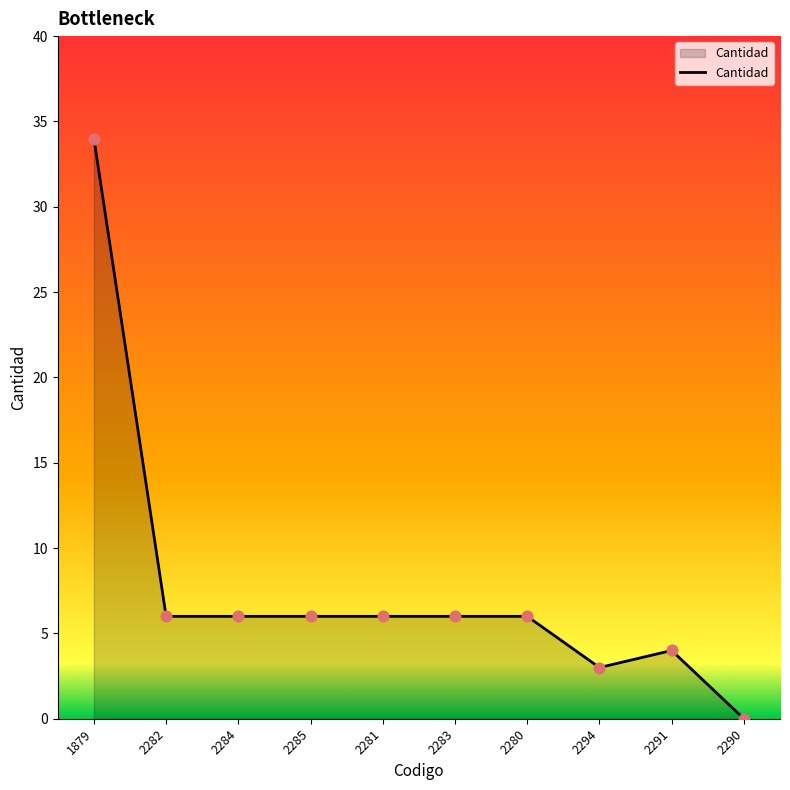

Which has a higher value, 2281 or 2294?

2281